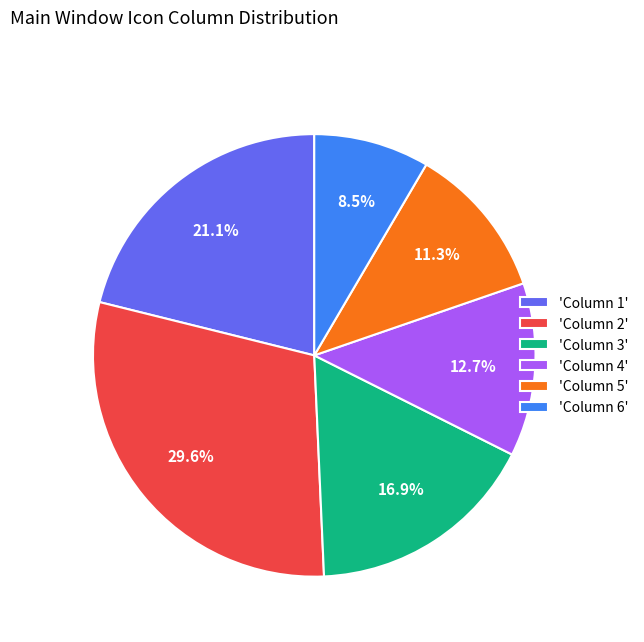

To the nearest percent, what is the average slice percentage?

17%